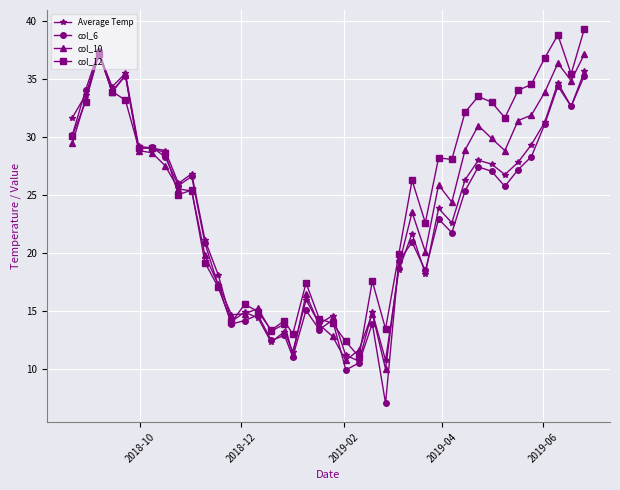

What is the value of the Average Temp point at the 22nd from the left?

11.1